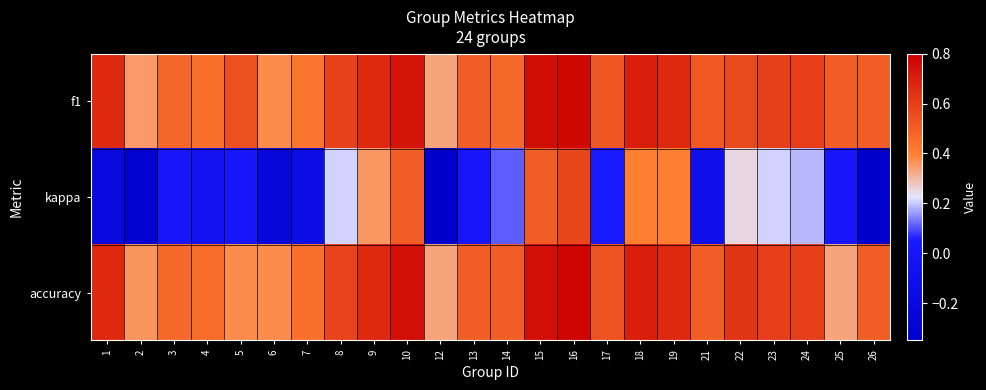

At which category is the sum across all series the highest?

16